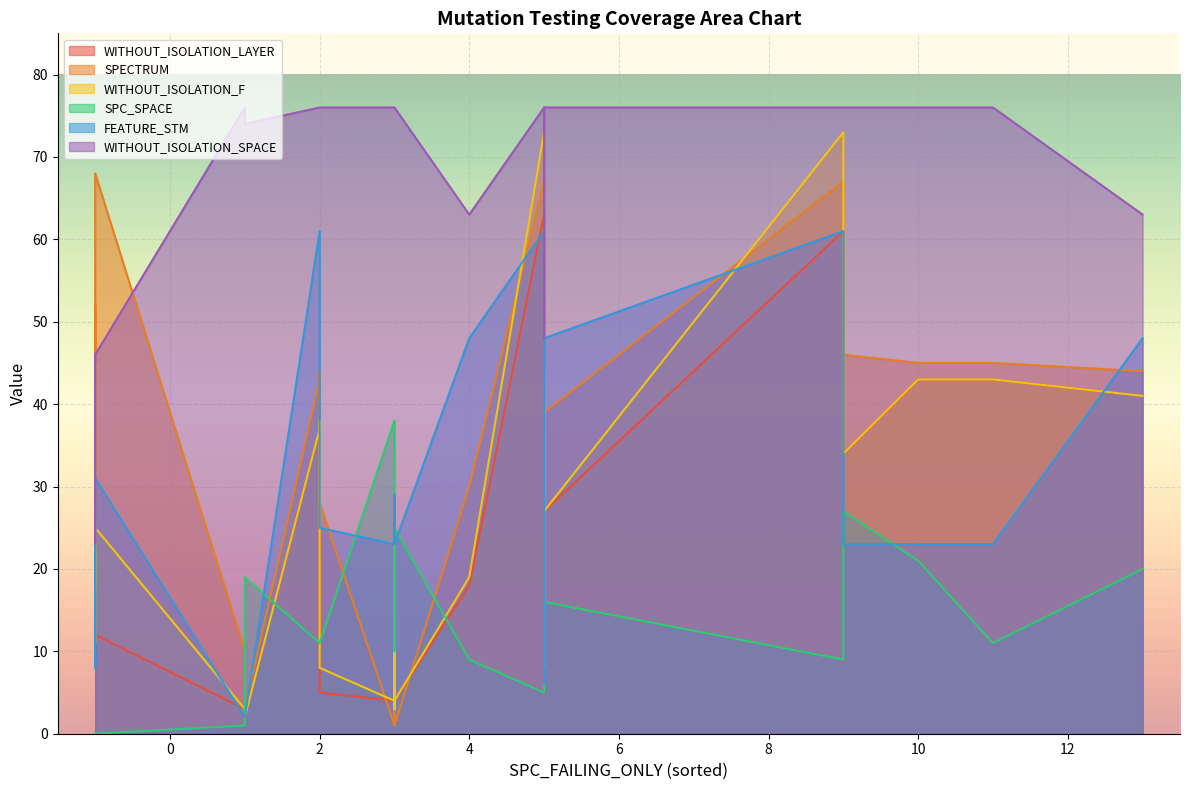

Which series has the largest total across all categories?

WITHOUT_ISOLATION_SPACE